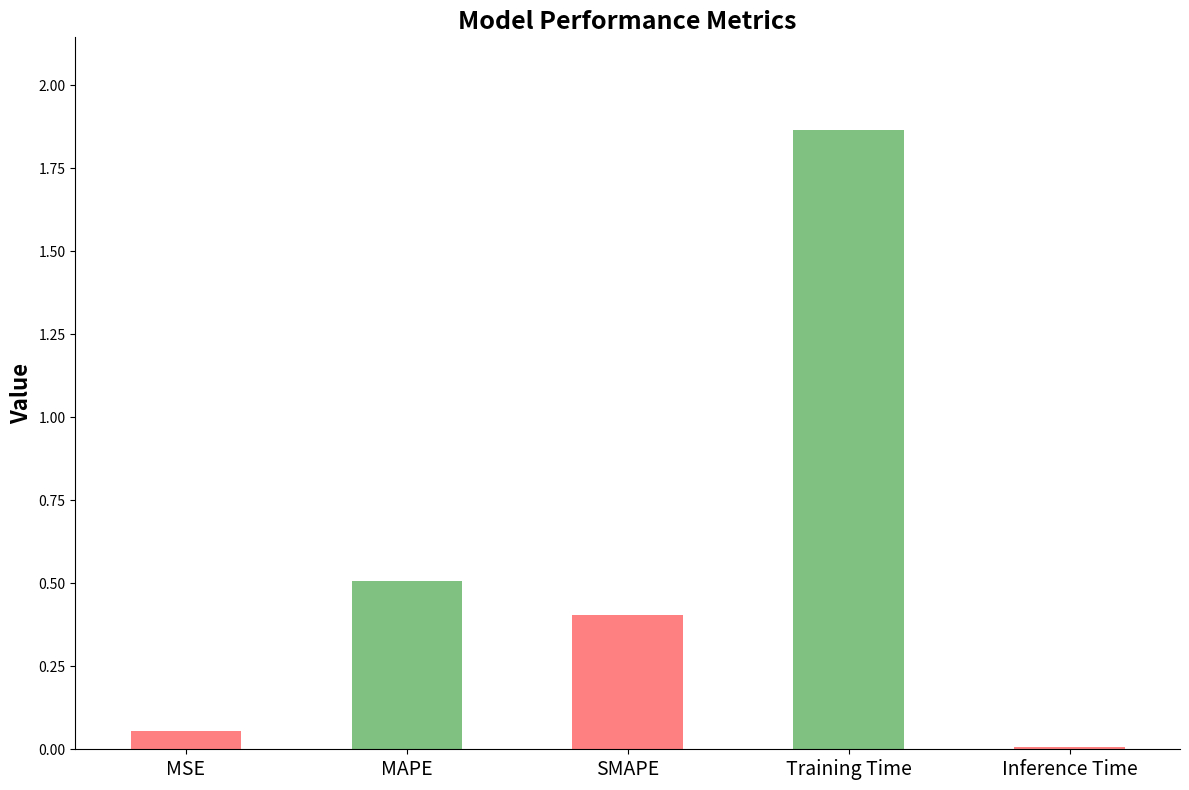

True or false: the data shows 0.6 at SMAPE.

False